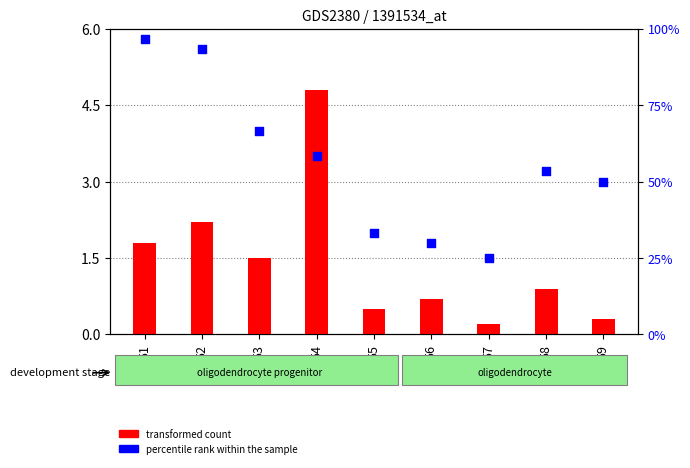

Which series has the largest total across all categories?

percentile rank within the sample